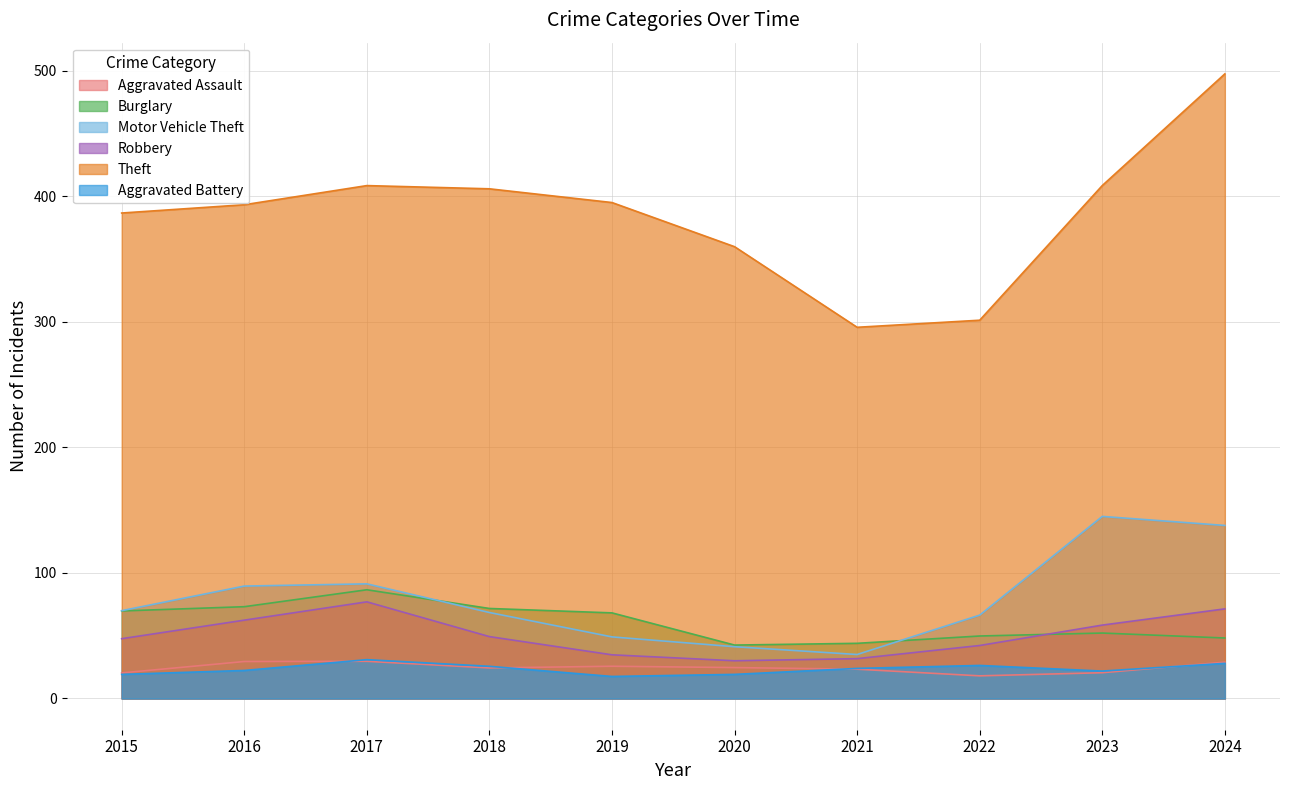

Count the number of categories in the chart.

10